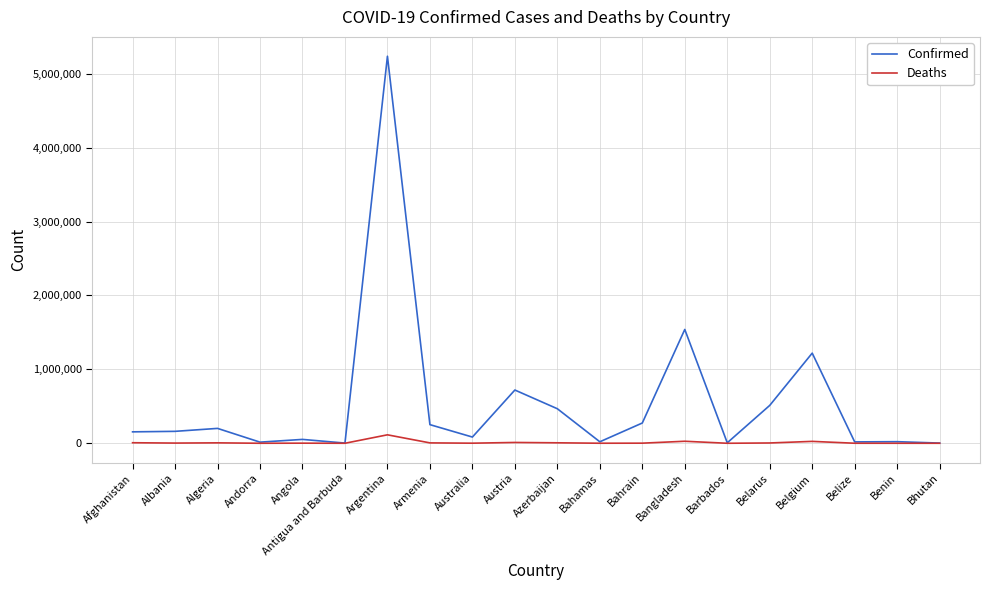

Which series has the largest total across all categories?

Confirmed